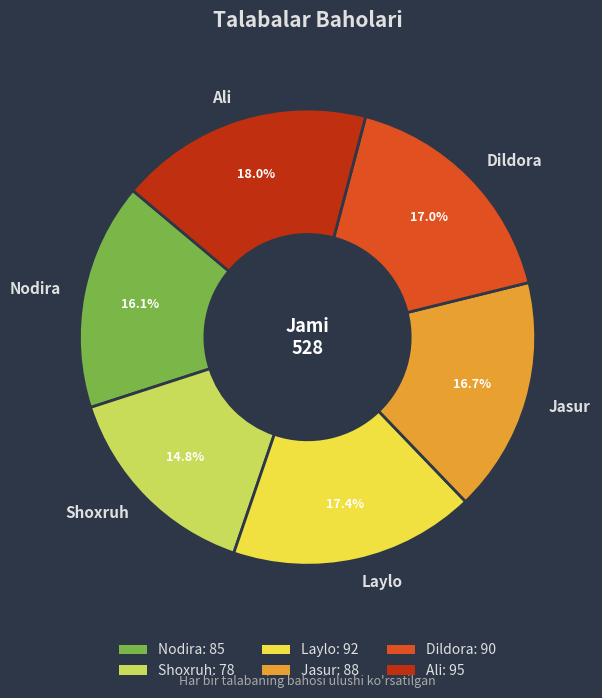

What is the smallest slice in the pie chart?

Shoxruh